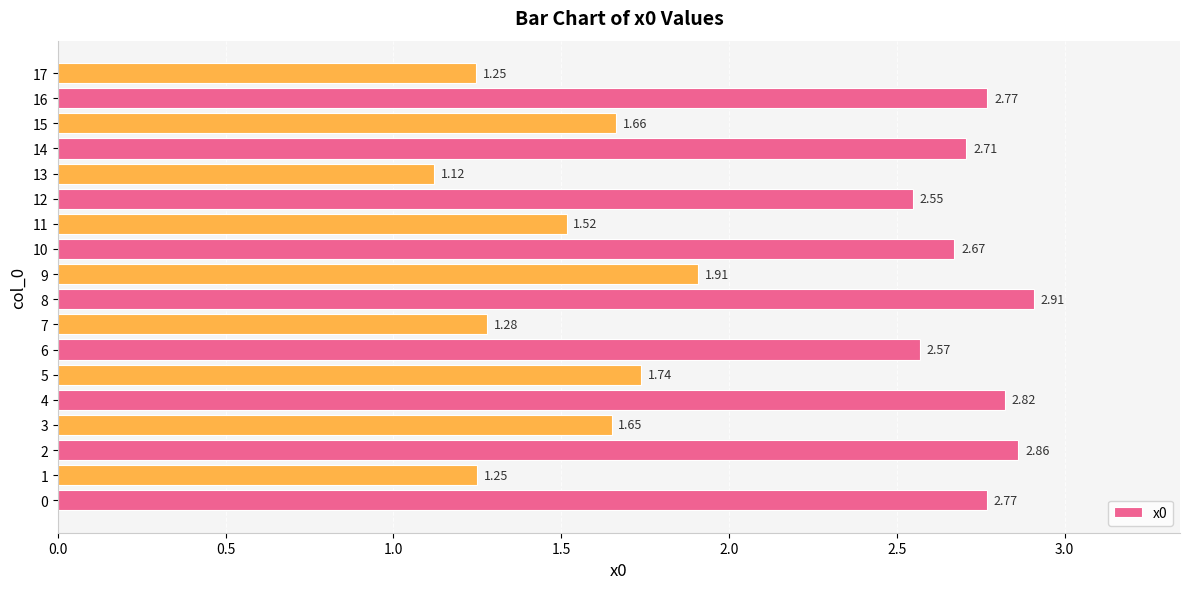

What is the change in value from 13 to 15?

+0.5